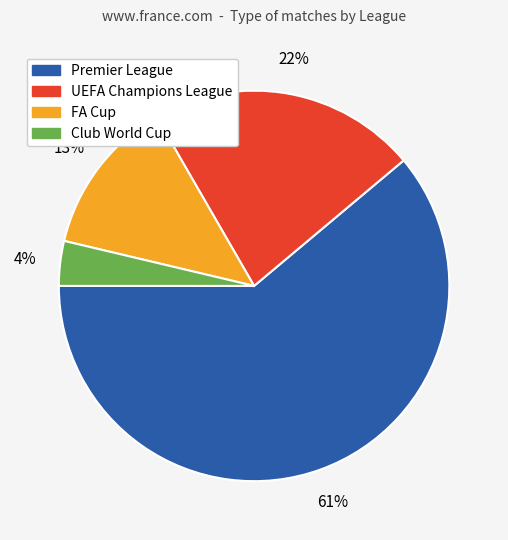

To the nearest percent, what is the difference between the largest and smallest slice percentages?

57%